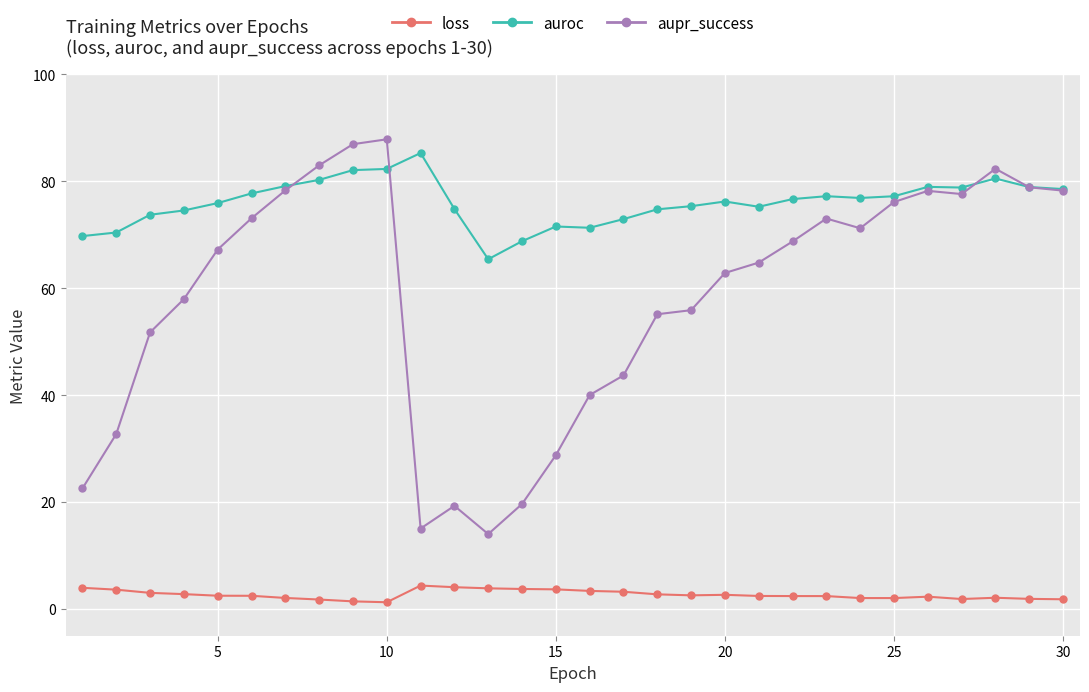

List the series in order of their overall mean, highest first.

auroc, aupr_success, loss